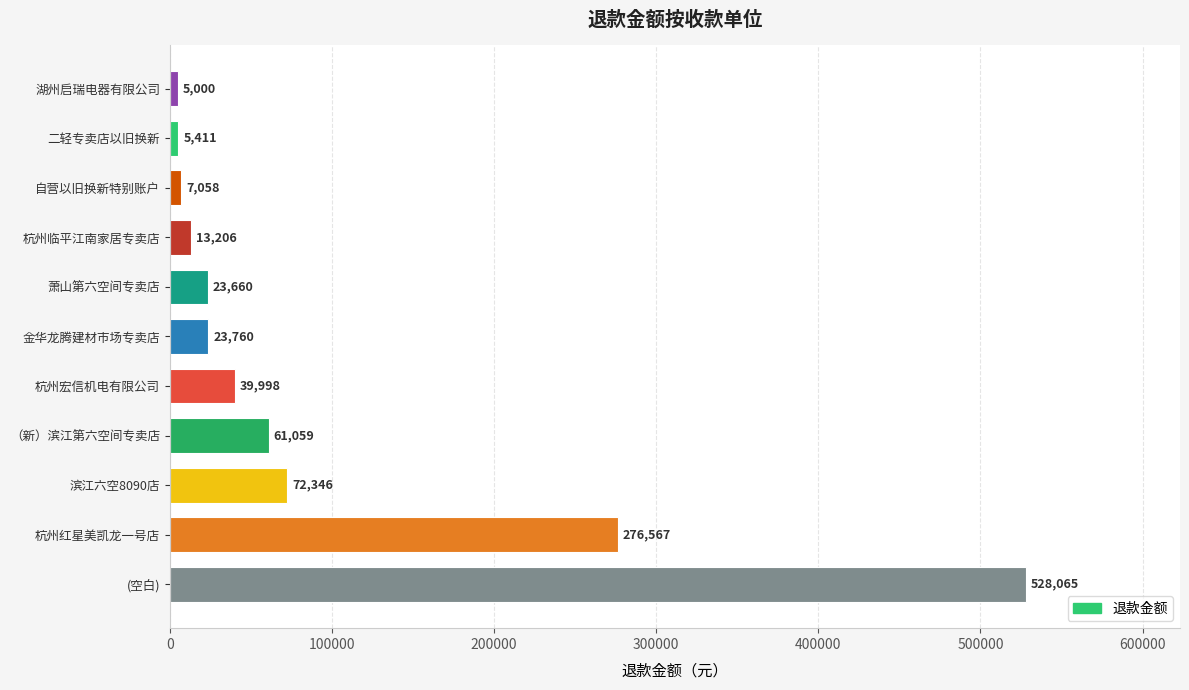

What is the maximum value shown in the chart?

528065